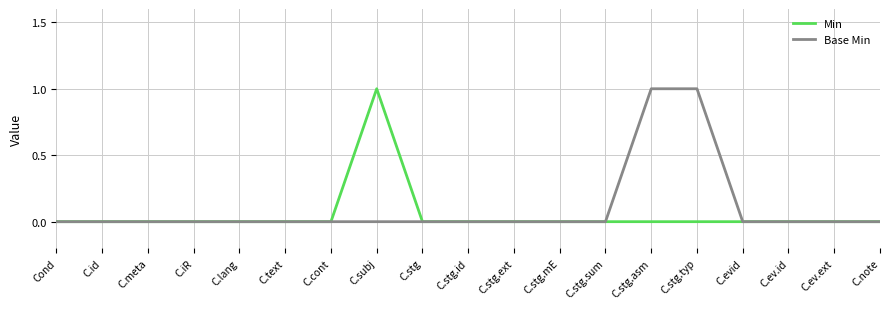

True or false: Min has a value of 0 at C.ev.ext.

True